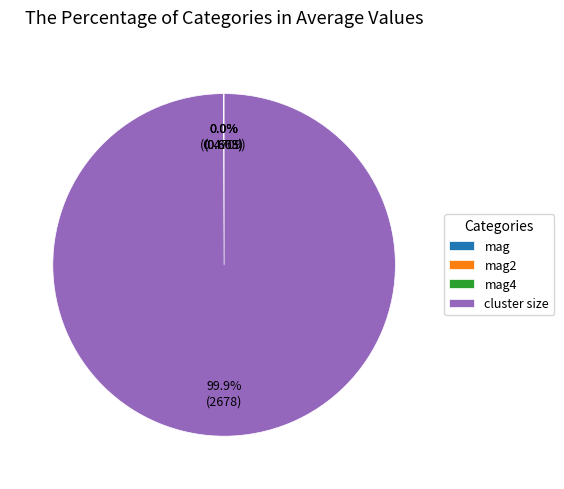

What is the largest slice in the pie chart?

cluster size